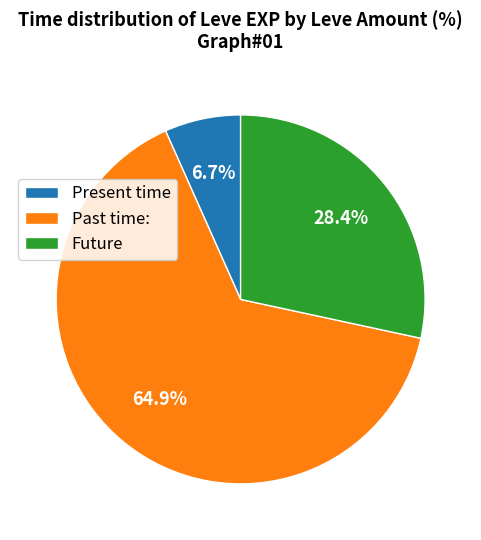

Which has a higher value, Present time or Future?

Future